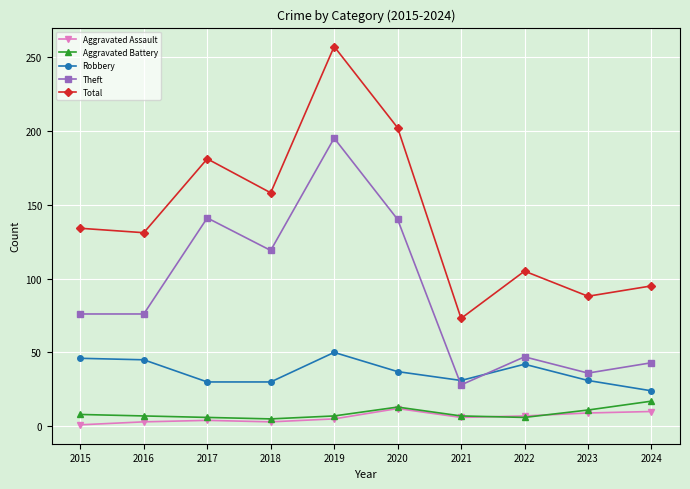

Does the chart have visible grid lines?

Yes